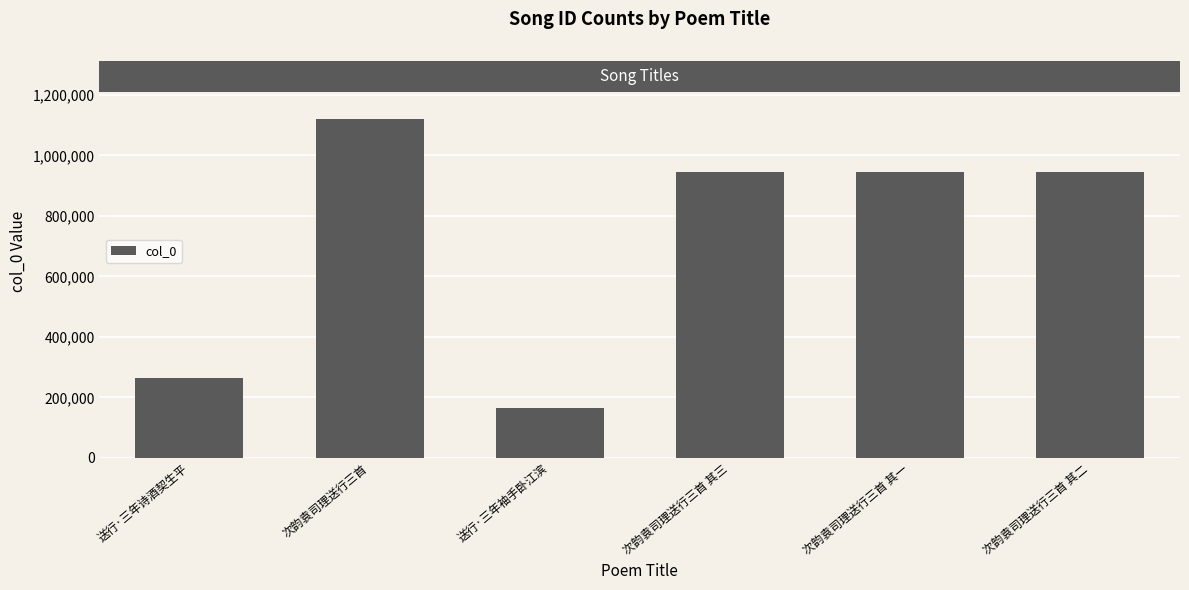

The value at 送行·三年诗酒契生平 is 96507. True or false?

False